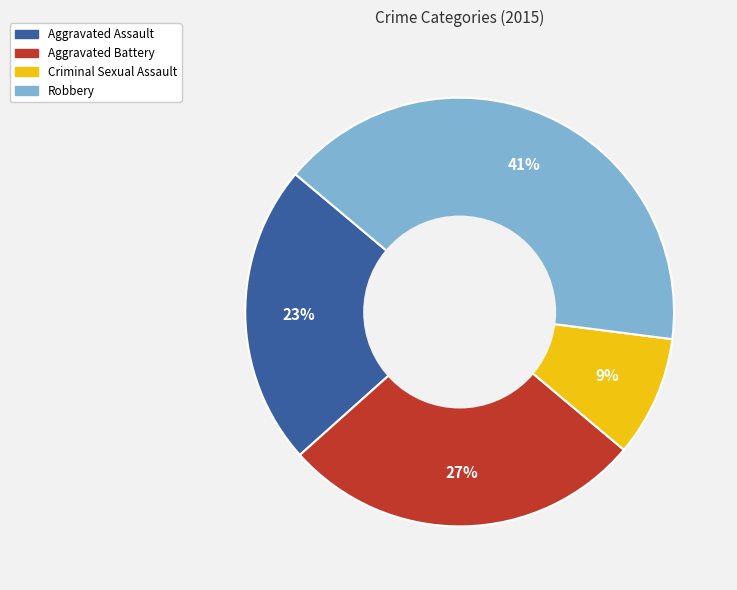

To the nearest percent, what portion does Robbery represent?

41%